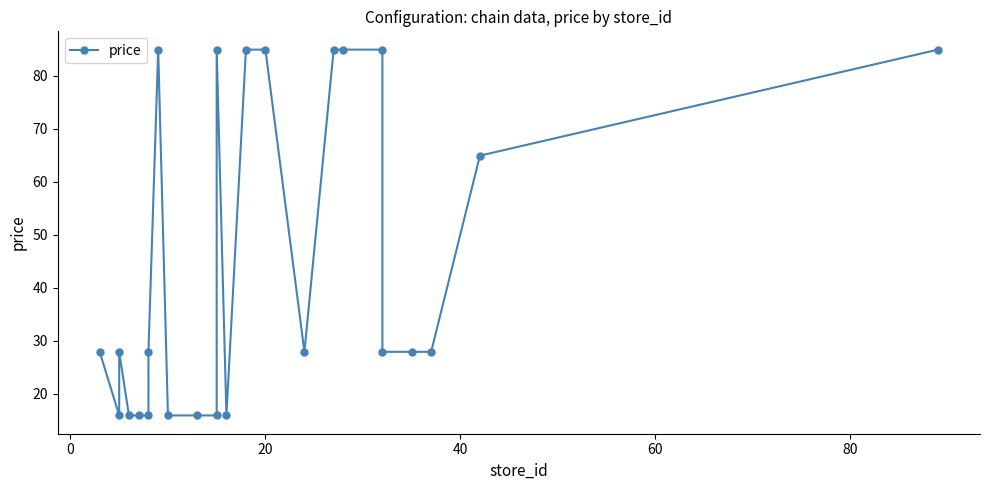

What is the average value?

44.4